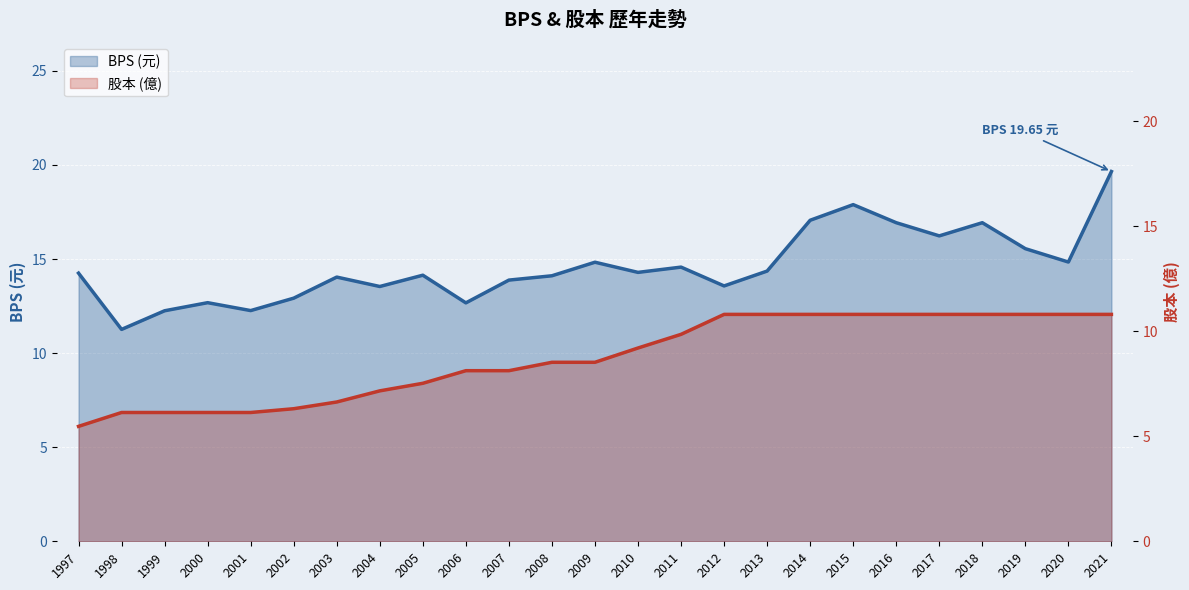

What is the smallest value displayed?

5.5